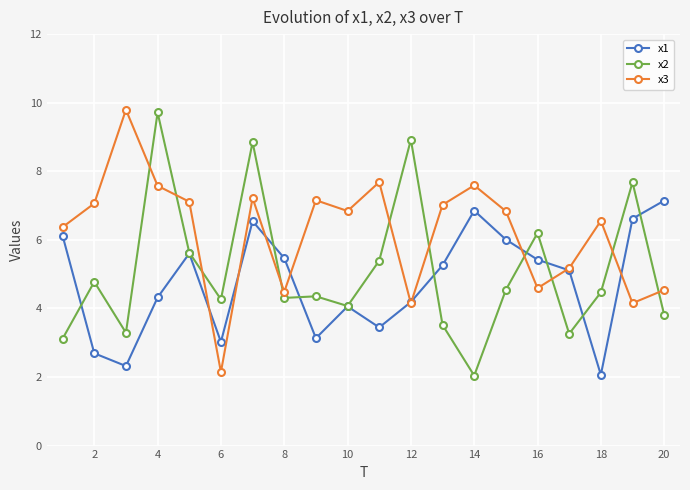

True or false: x1 has more than 2 points higher than both neighbors.

True